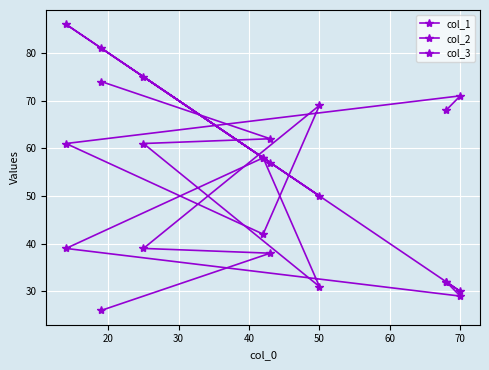

Where is col_1 nearest to the value 58?

50